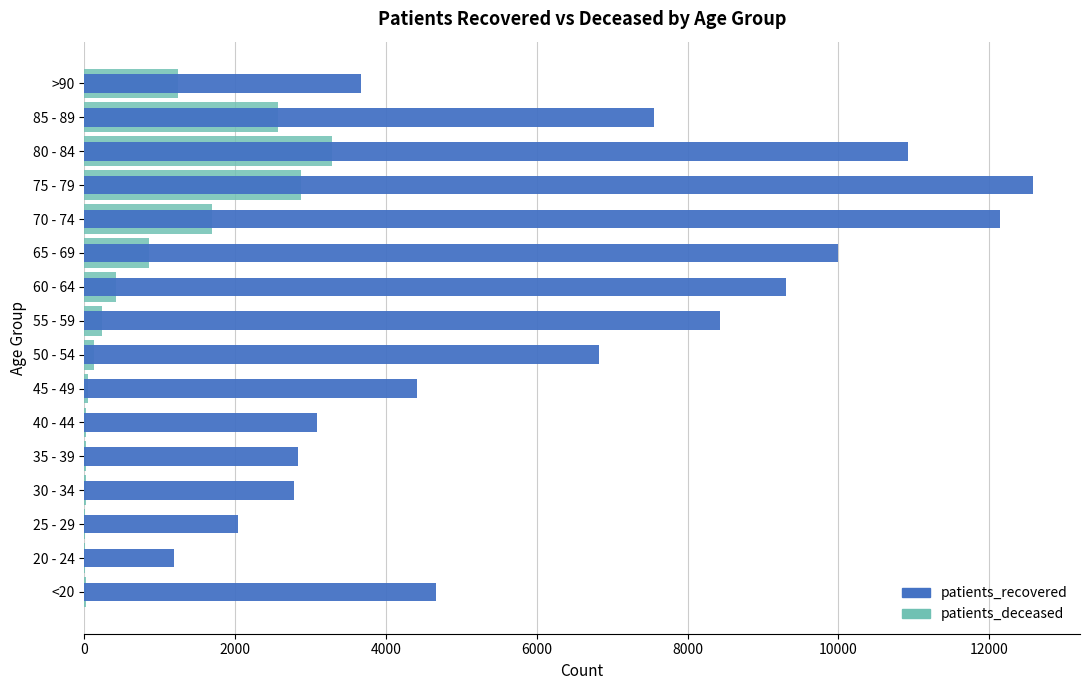

What is the value of the patients_recovered bar at the 16th from the left?

3668